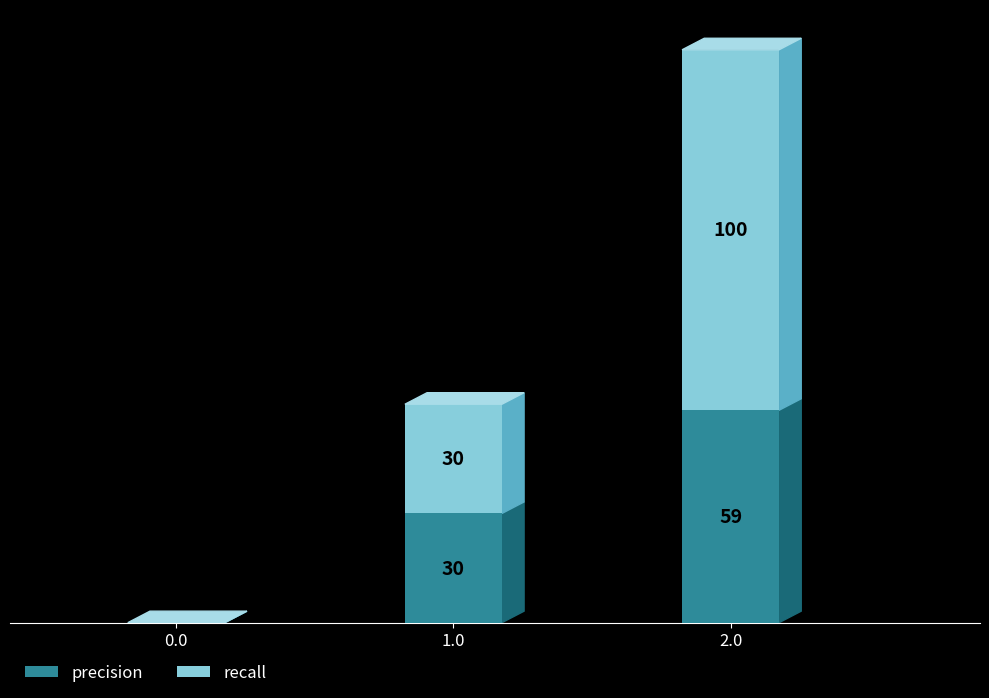

Which category has the highest value in the precision series?

2.0